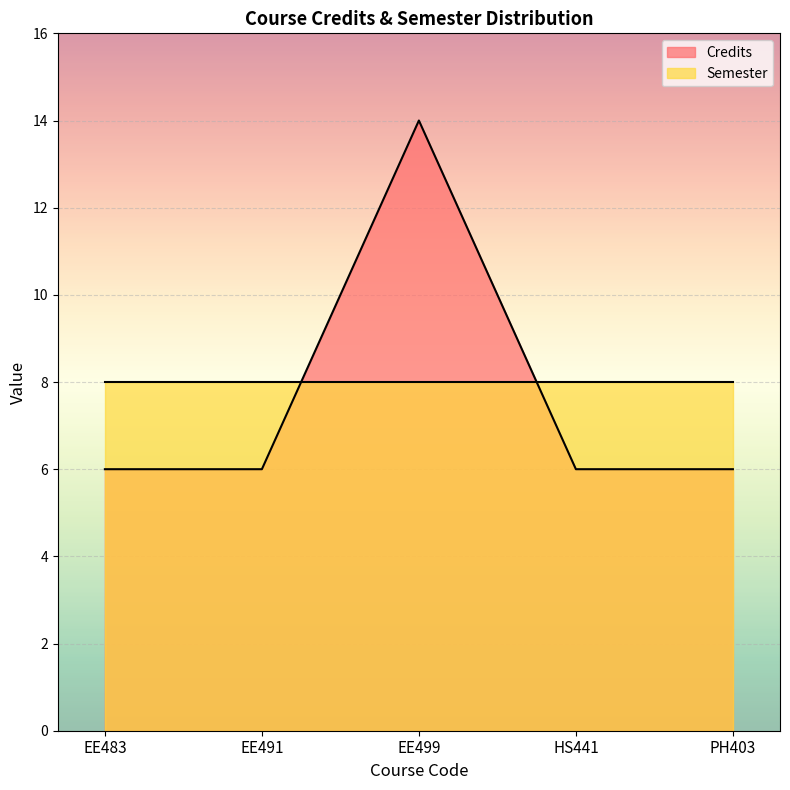

What is the average value?

8